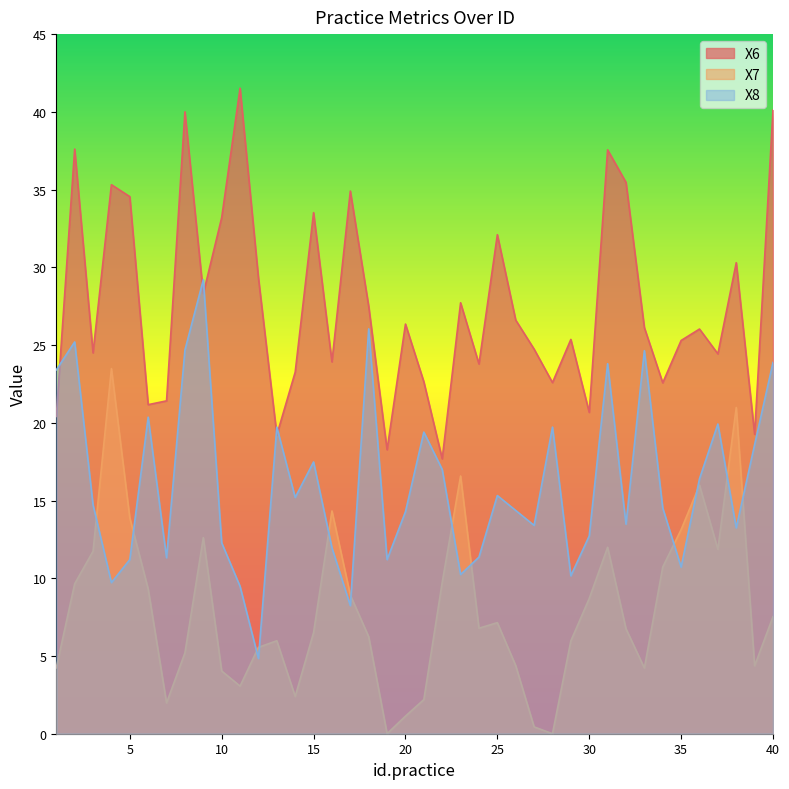

How many data points does each series have?

40